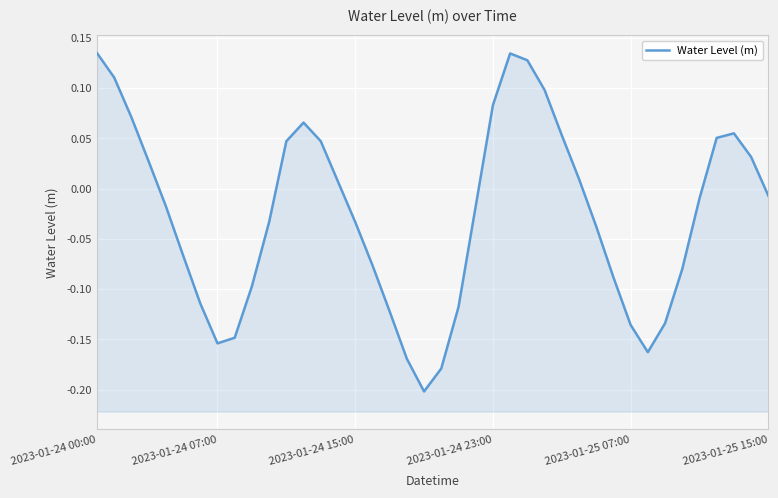

How many lines are shown in the chart?

1